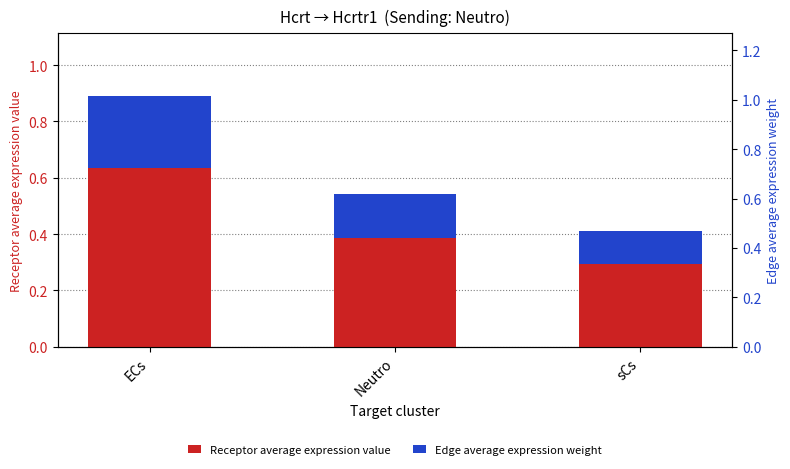

Which category has the lowest value in the Receptor average expression value series?

sCs